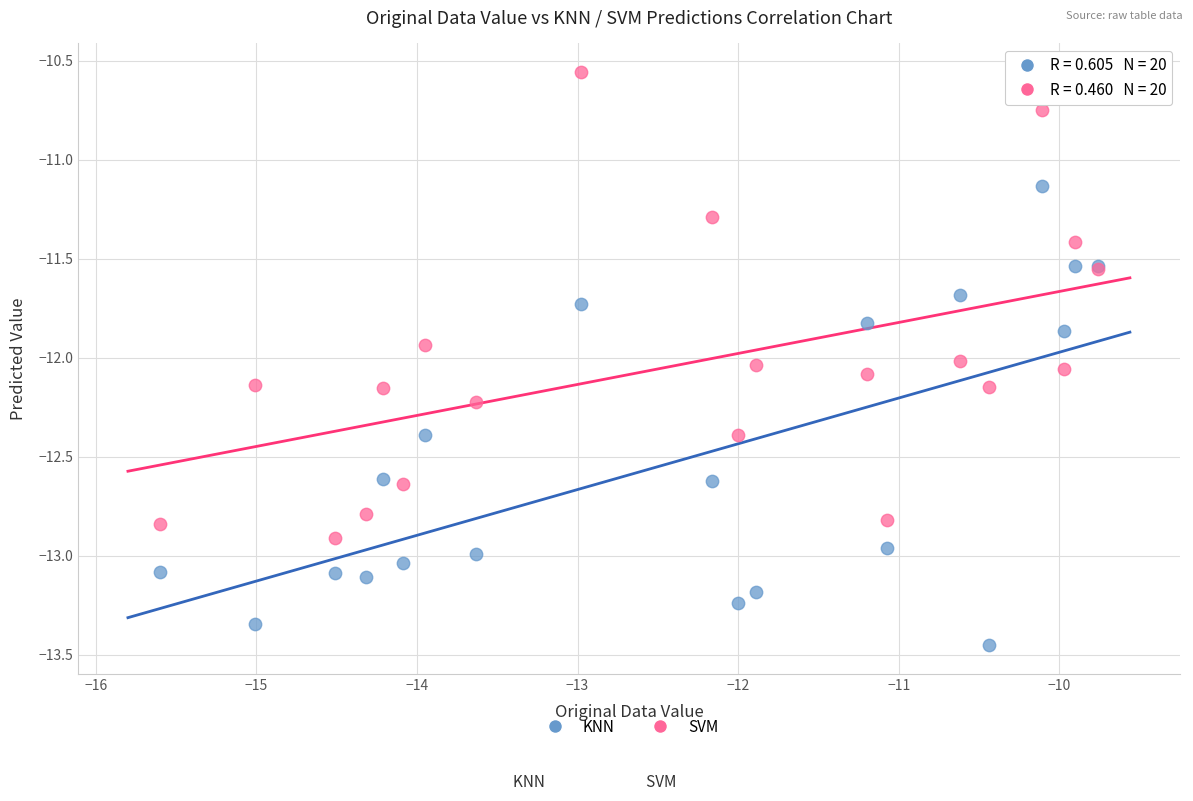

Which series contains the highest Y value?

SVM